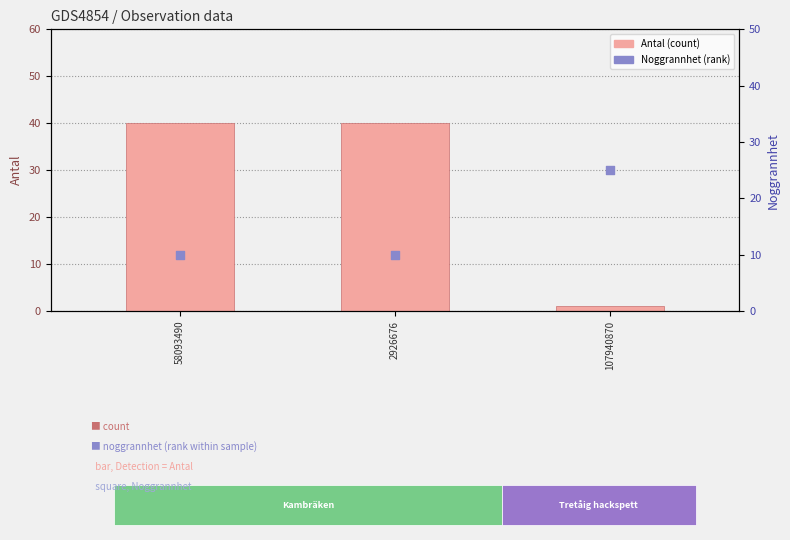

Which series reaches the minimum Y coordinate?

Antal (count)